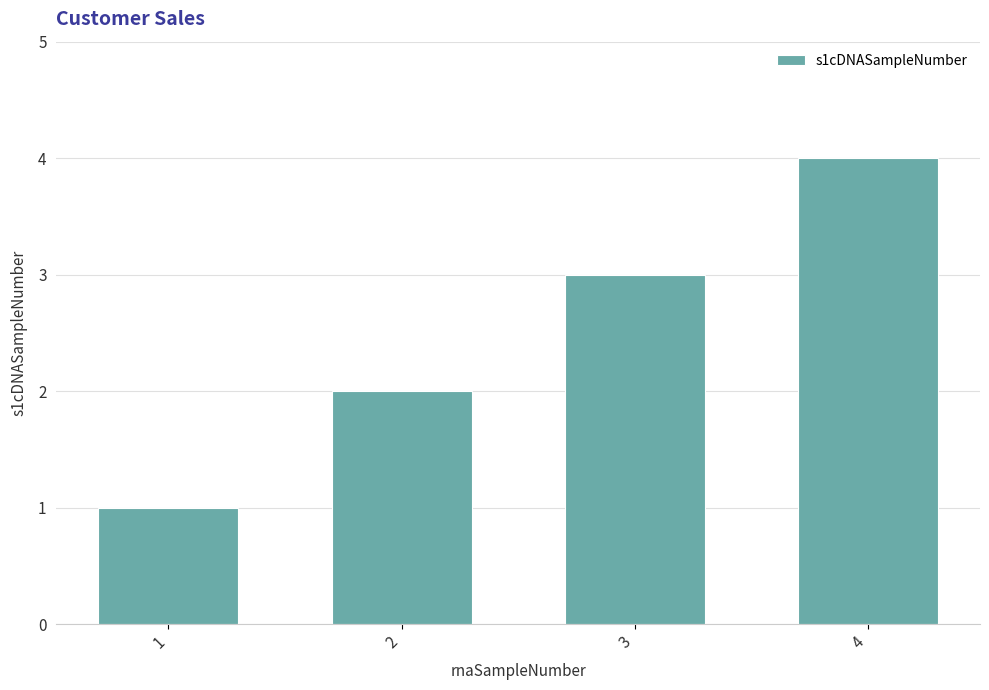

At which category does the chart reach its minimum across all series?

1